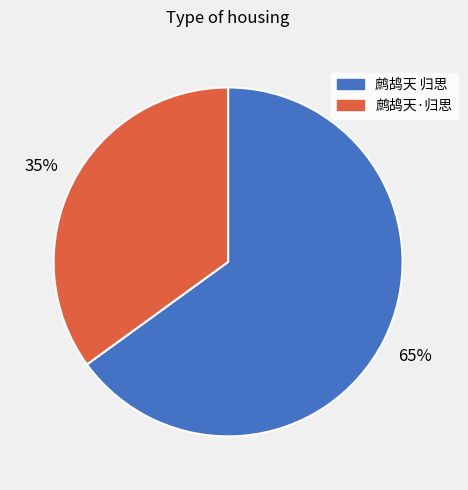

Is there a majority slice in this chart?

Yes